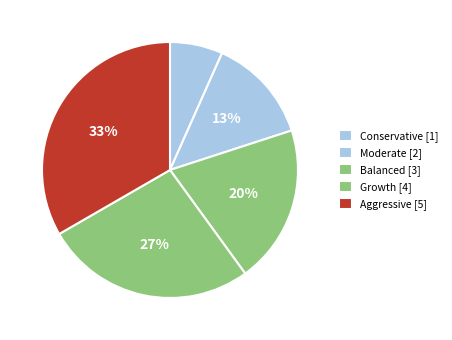

What is the total percentage of Balanced and Growth?

46.7%